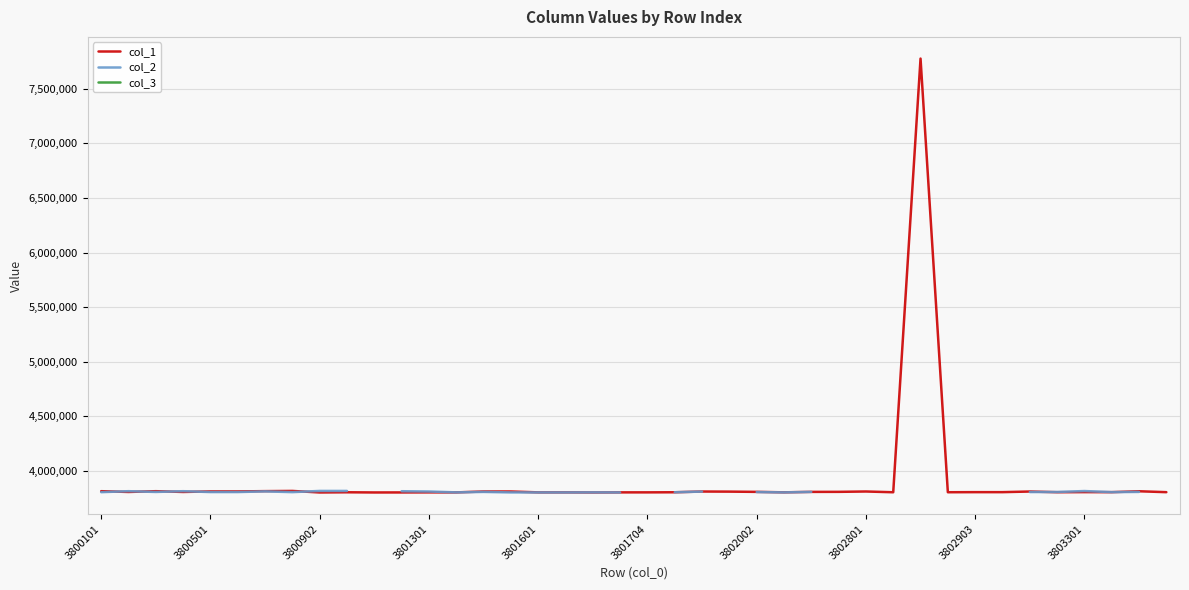

What is the approximate value of col_2 at 25?

3801402.0